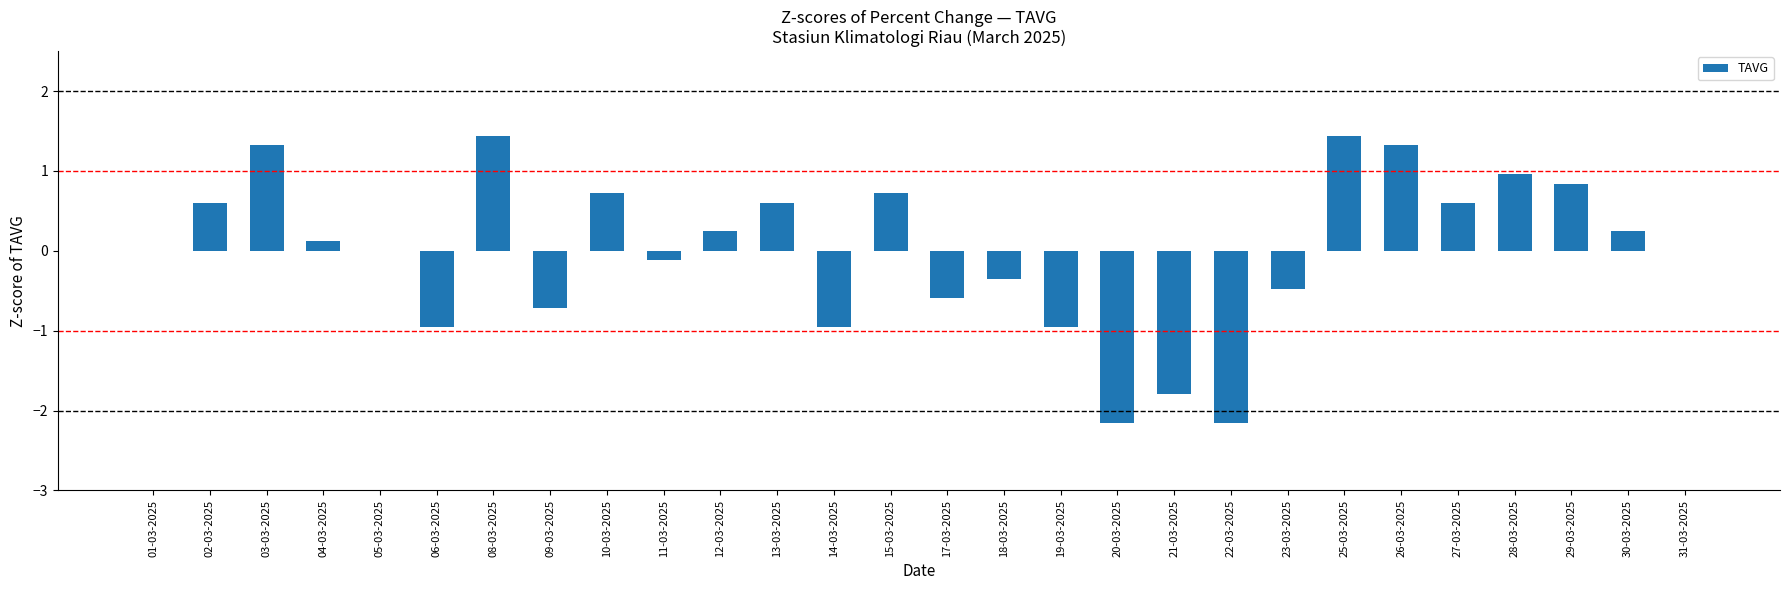

The value at 26-03-2025 is 1.3. True or false?

True